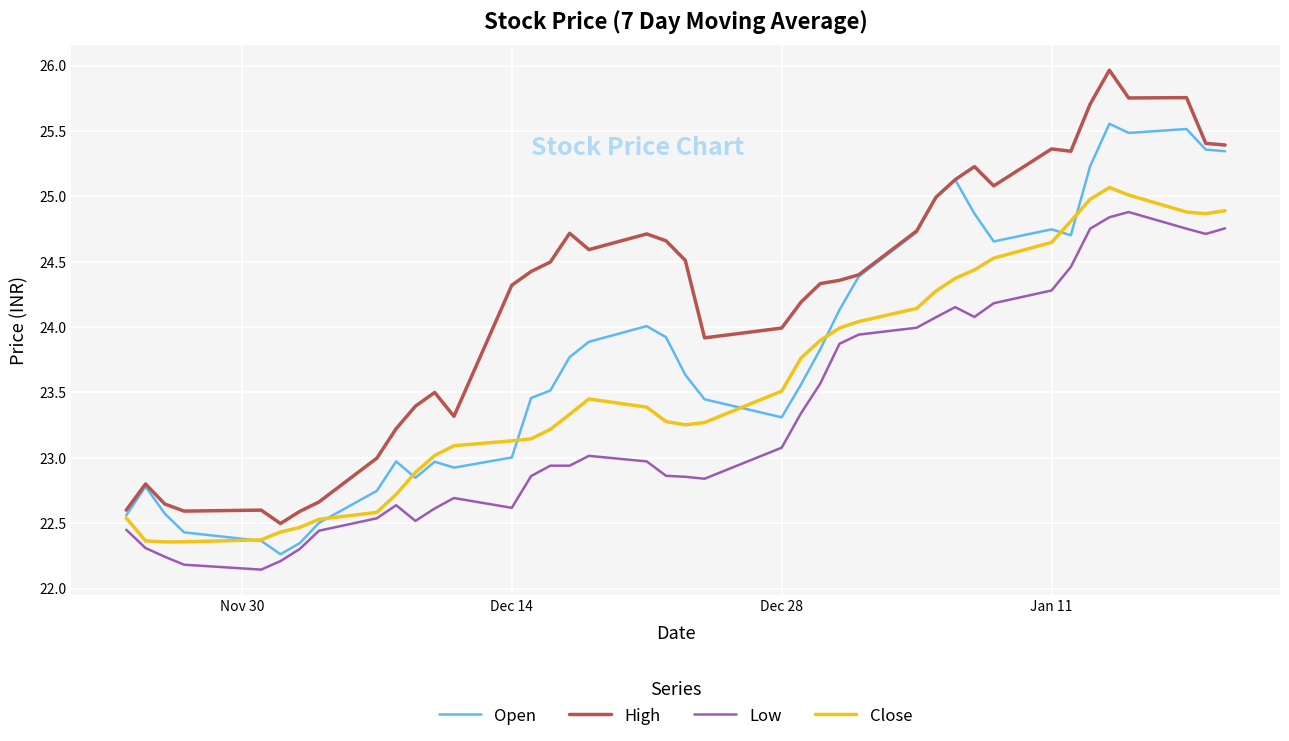

Does the chart have visible grid lines?

Yes